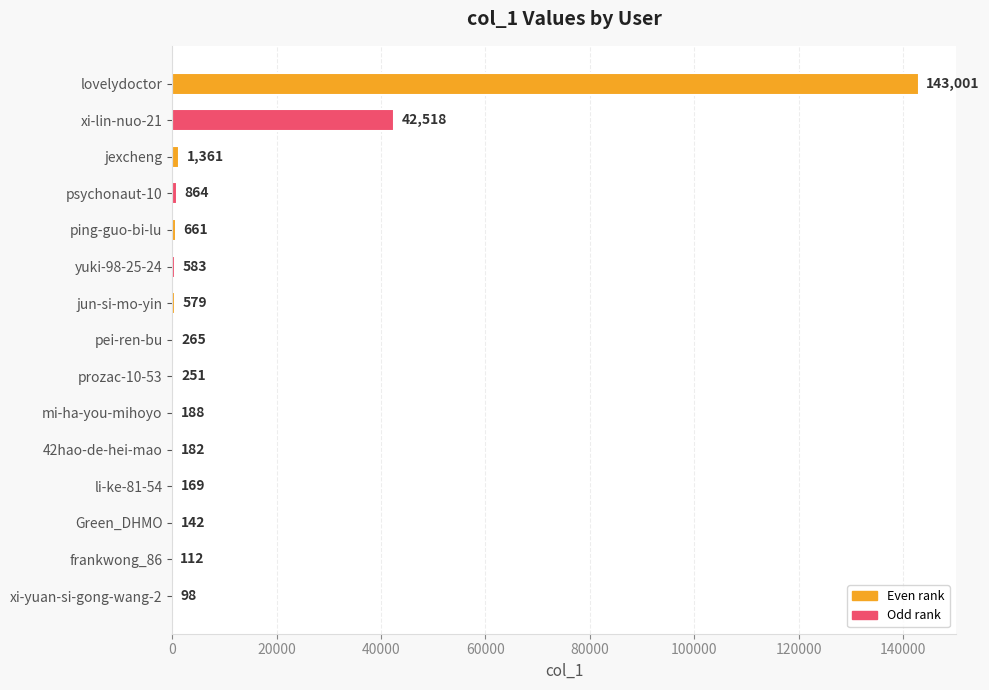

What is the sum of all values?

190974